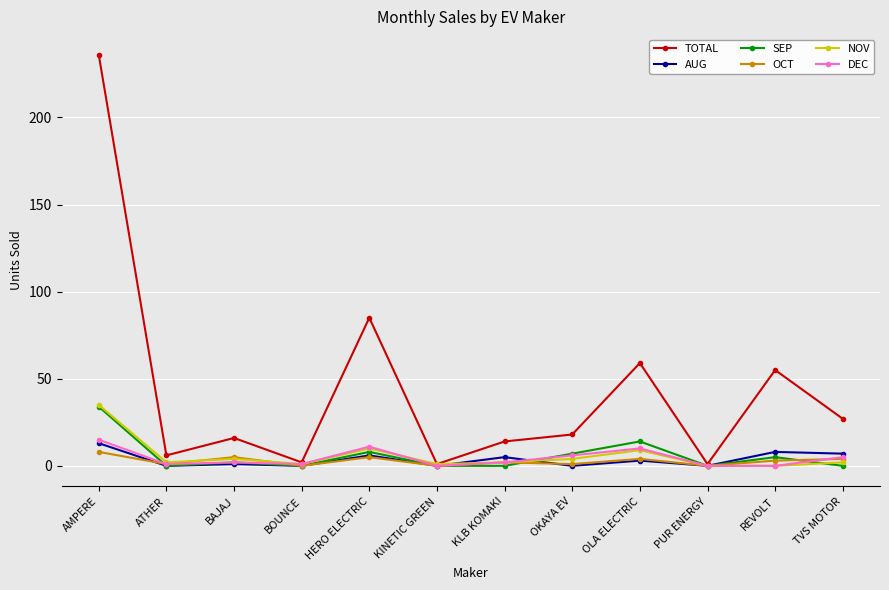

In TOTAL, how many points are lower than both neighbors (excluding endpoints)?

4